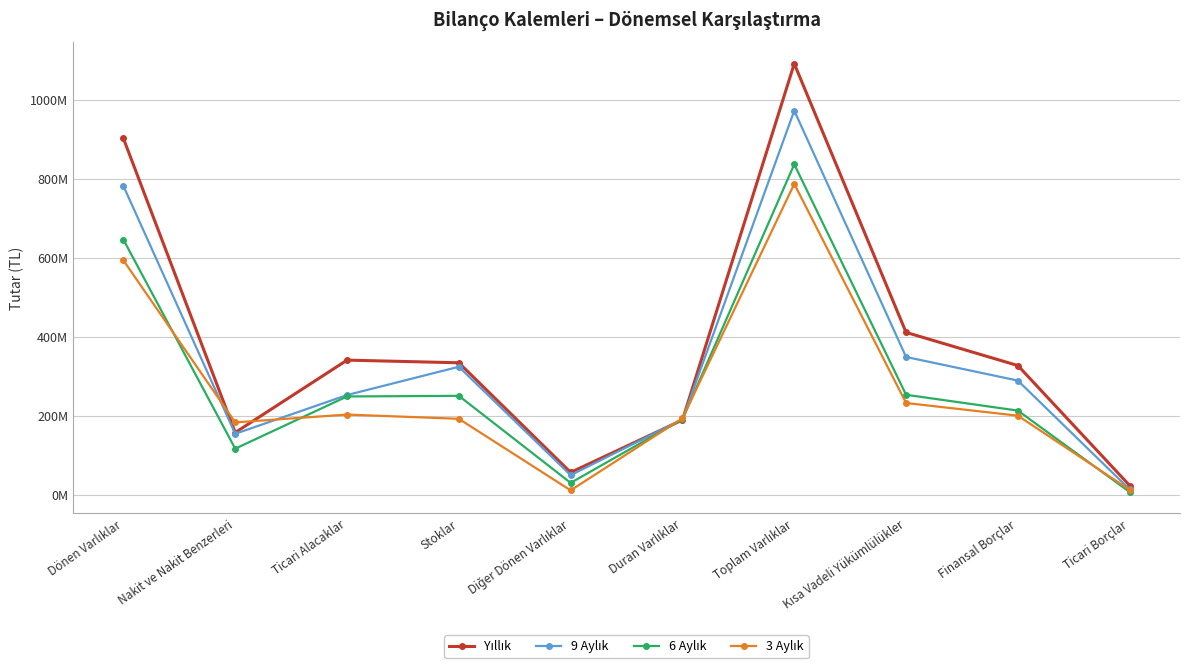

Is it true that 3 Aylık equals 200179200 at Finansal Borçlar?

True